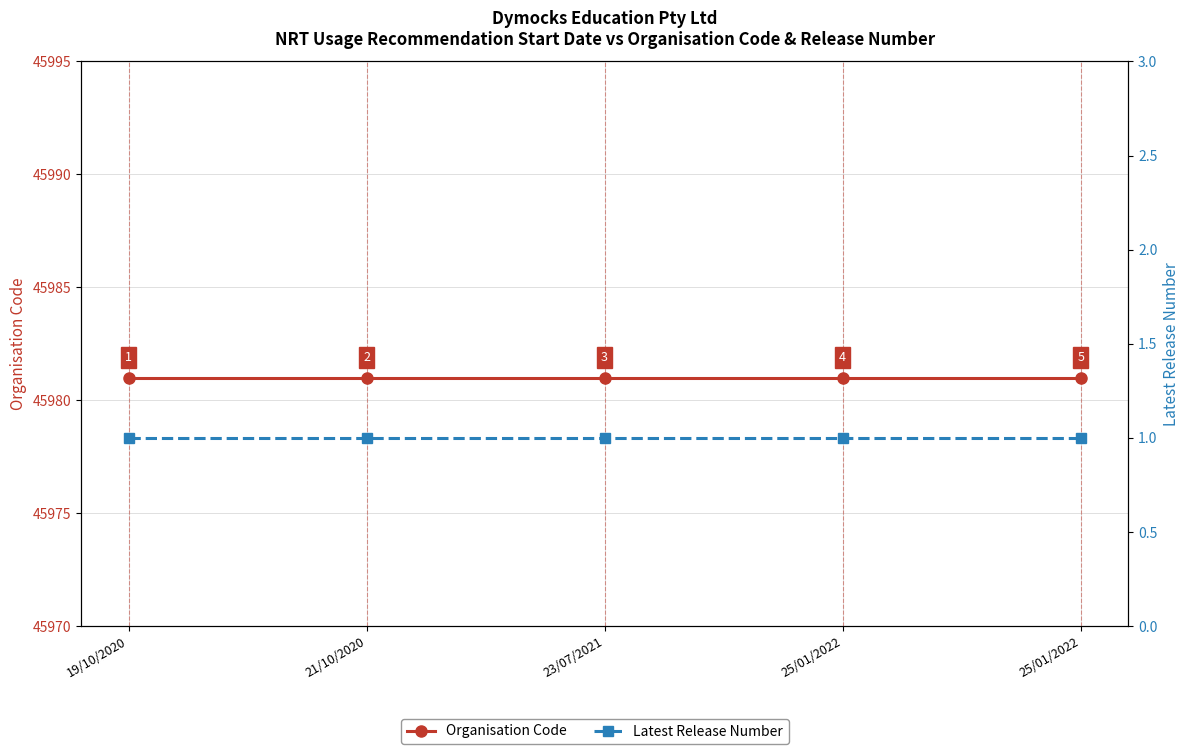

What is the average value of the Latest Release Number series?

1